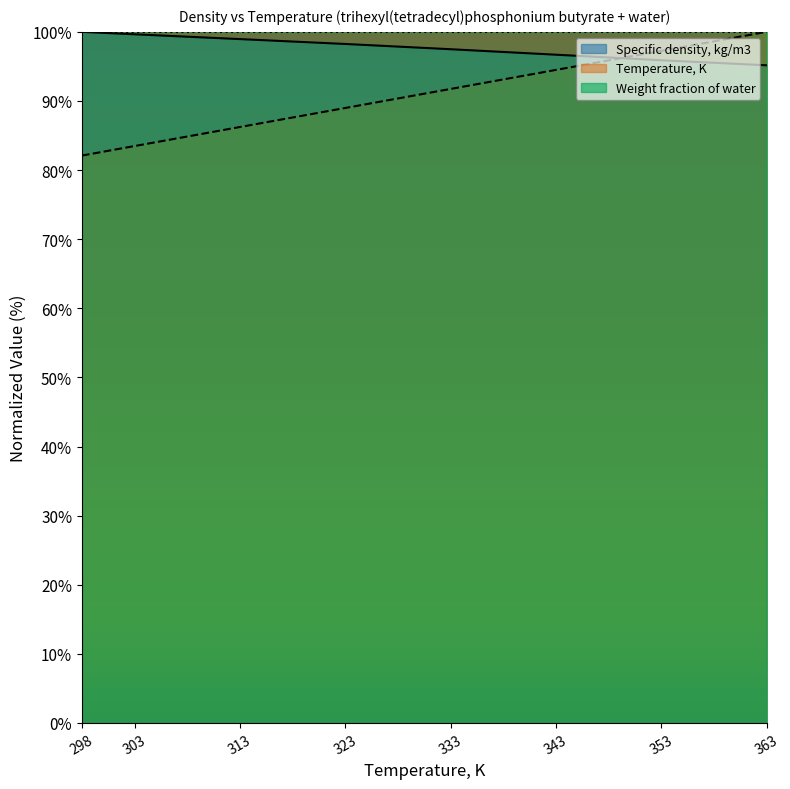

At how many categories does at least one series exceed 97?

8